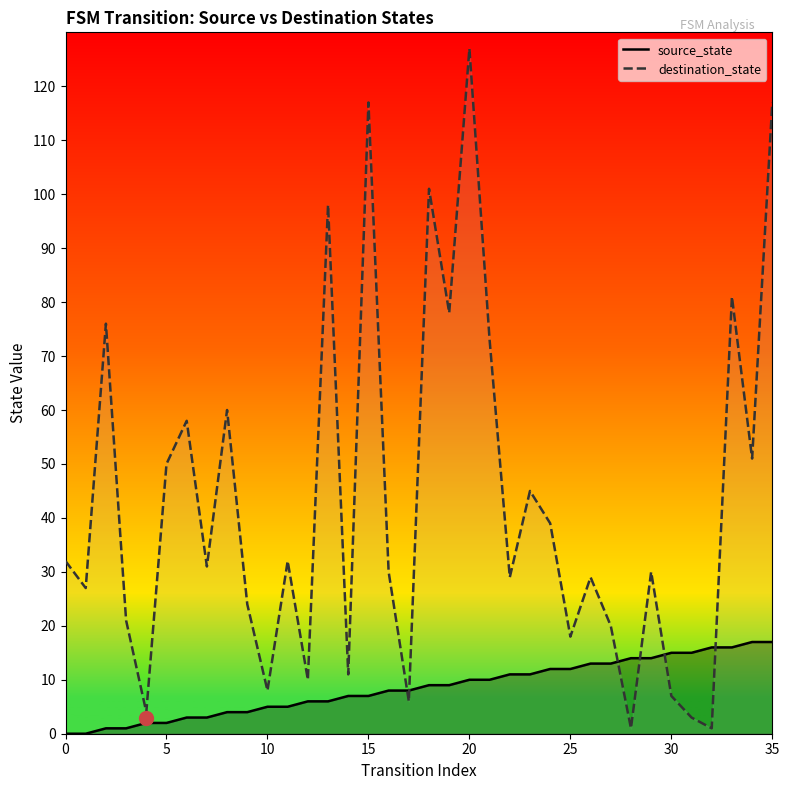

How many data points in source_state are above 9?

16